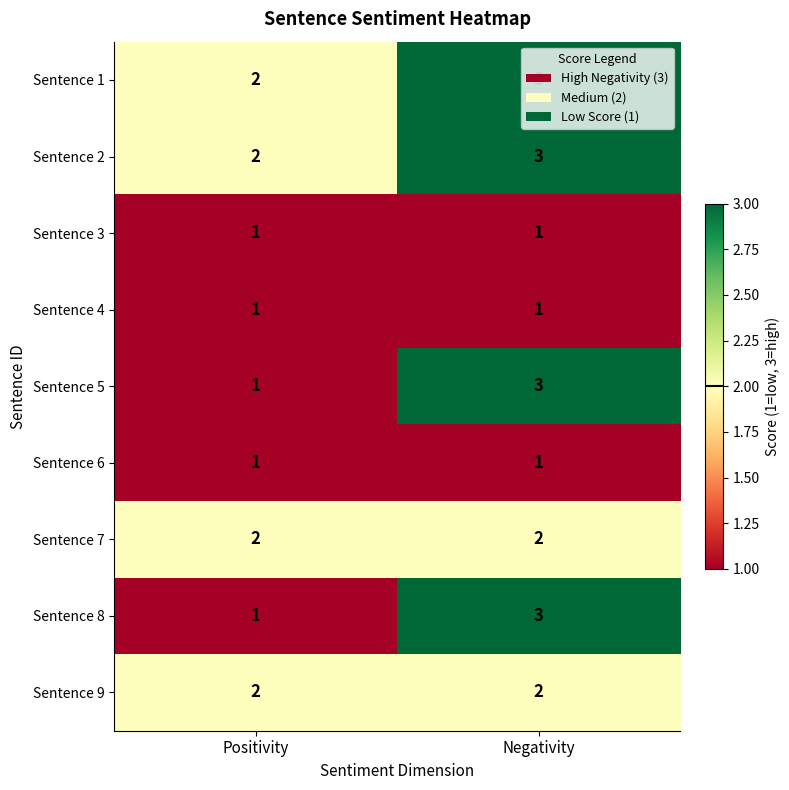

At how many categories does at least one series exceed 1?

2